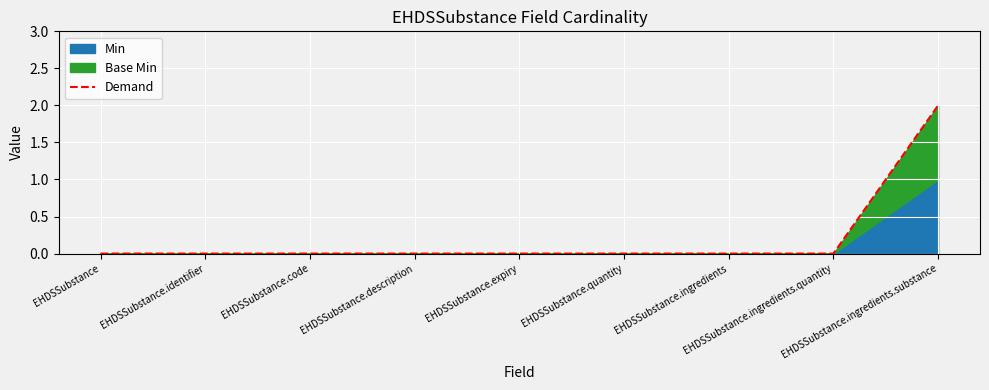

What is the sum of all values?

2